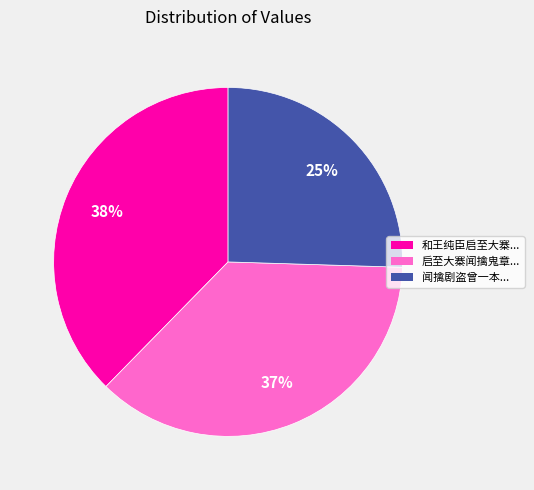

To the nearest percent, what is the average slice percentage?

33%